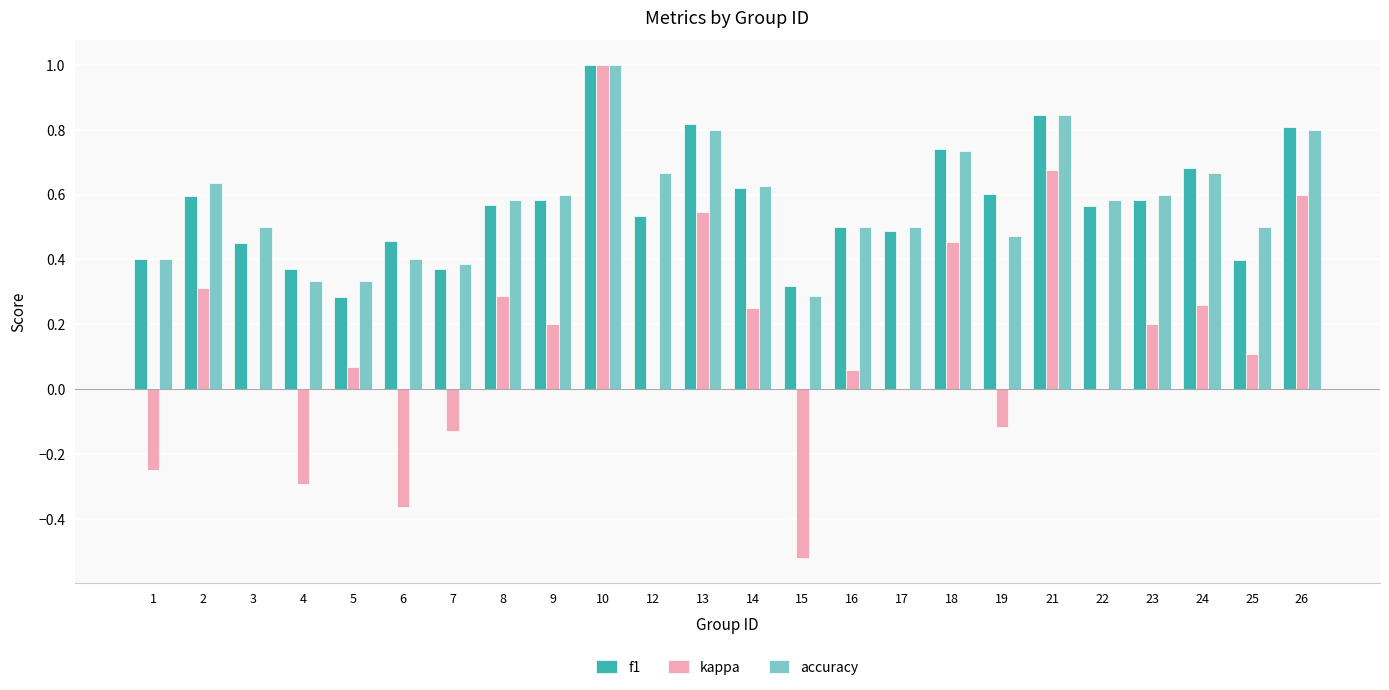

What is the maximum value shown in the chart?

1.0